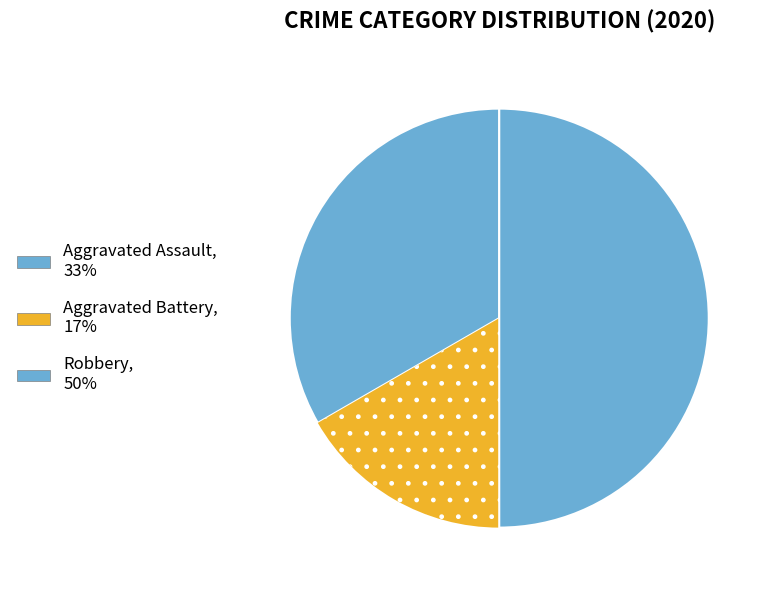

To the nearest percent, what portion does Aggravated Battery represent?

17%